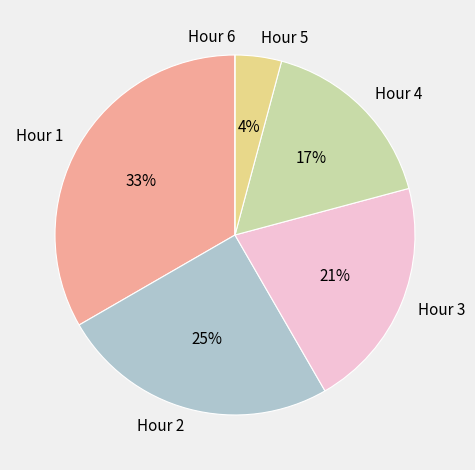

Which category has the biggest portion of the pie?

Hour 1